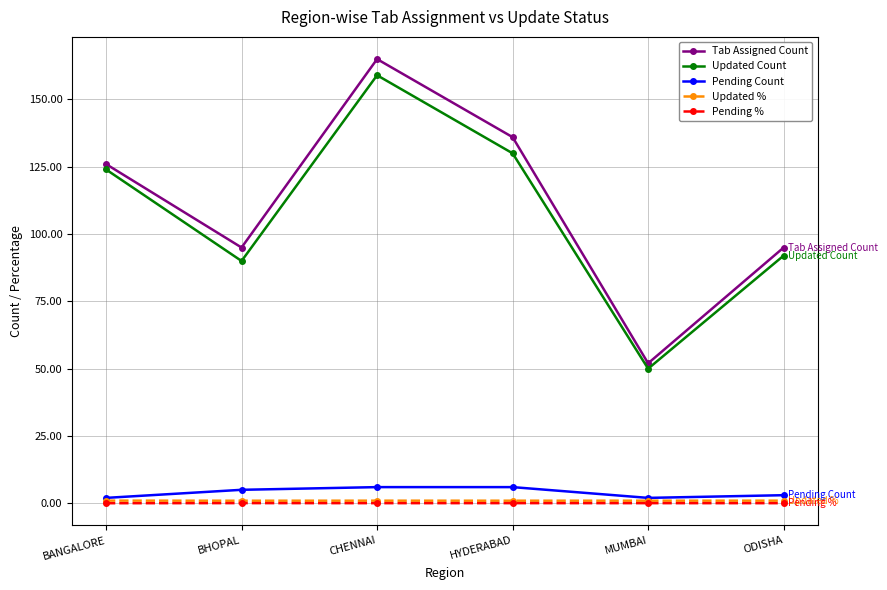

Is it true that Tab Assigned Count equals 95.0 at ODISHA?

True